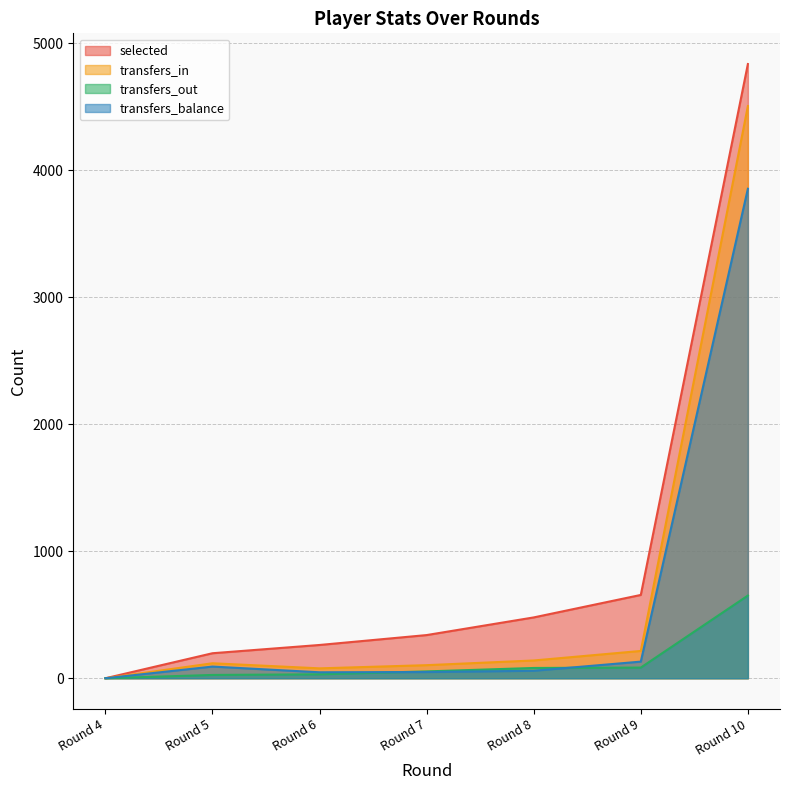

Count the number of categories in the chart.

7